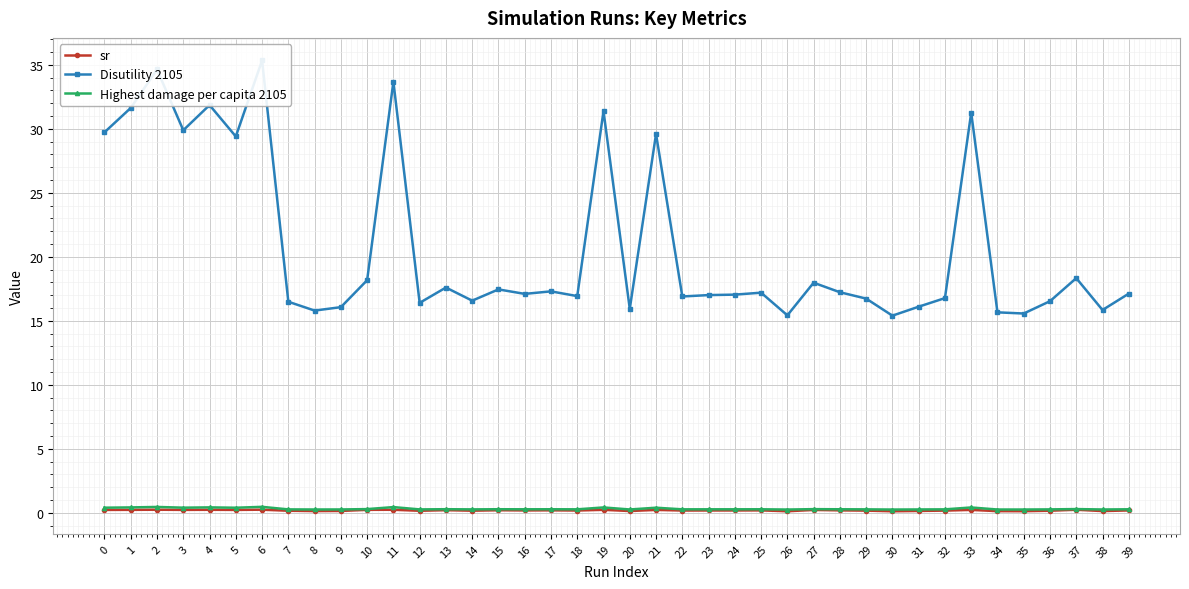

Read the sr value at 19.

0.2